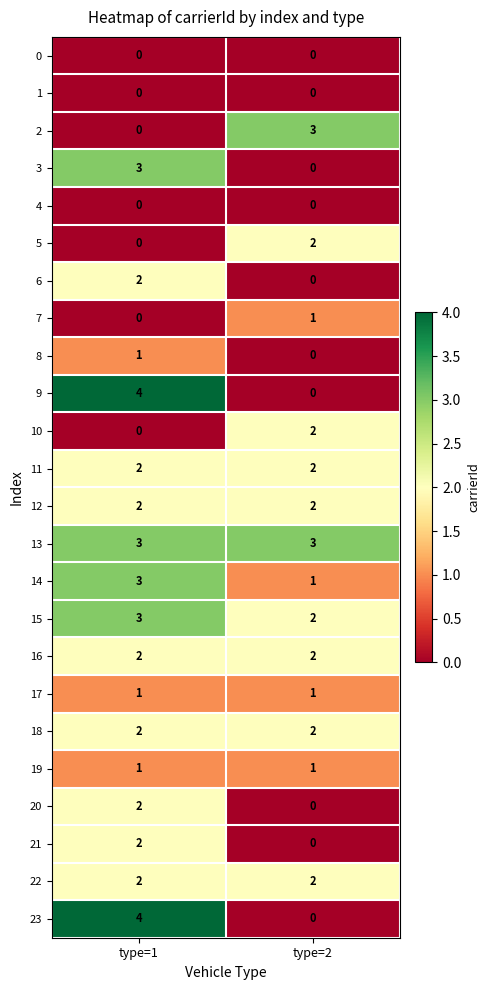

What is the difference between the 3 values at type=1 and type=2?

3